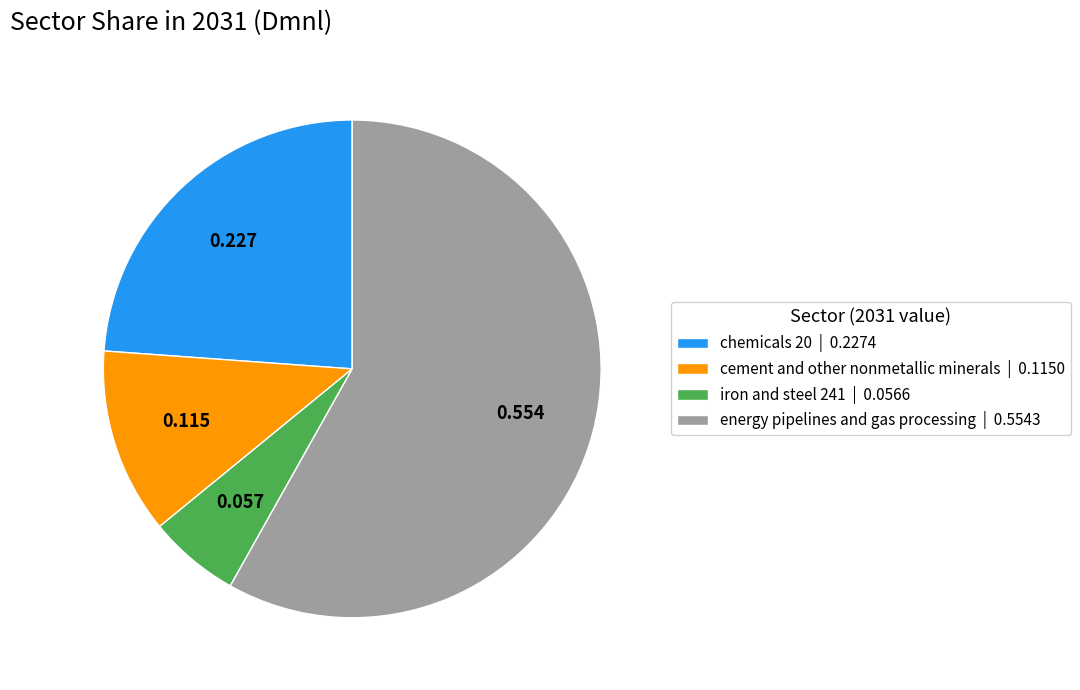

How many slices are in this pie chart?

4